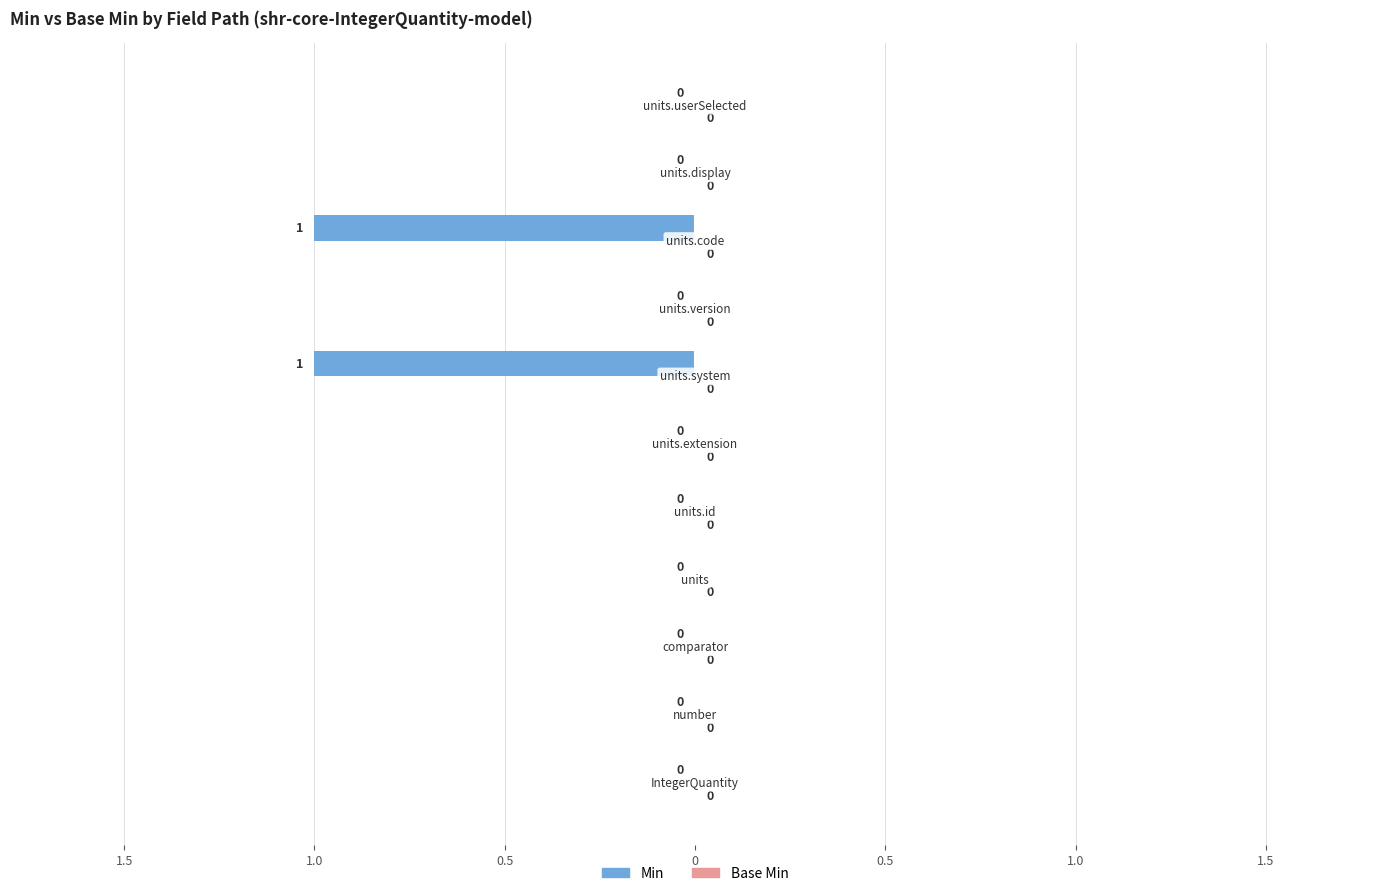

Does the chart contain any negative values?

Yes